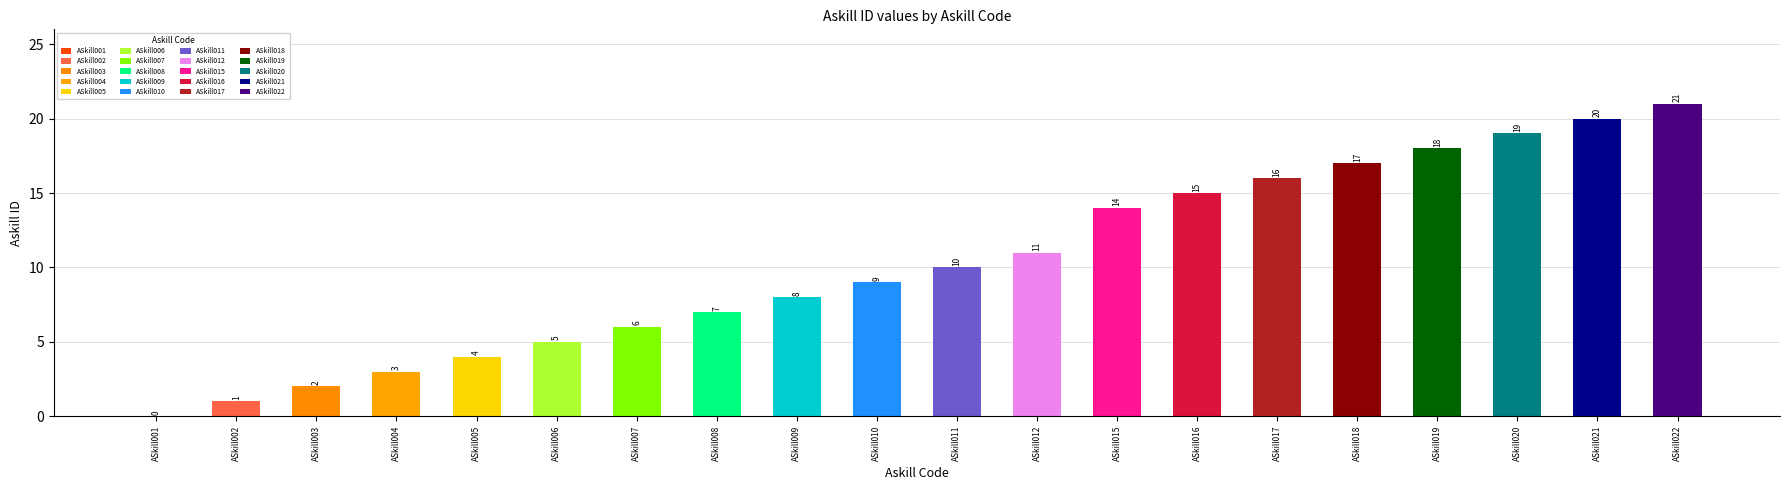

How many bars are there in total?

20